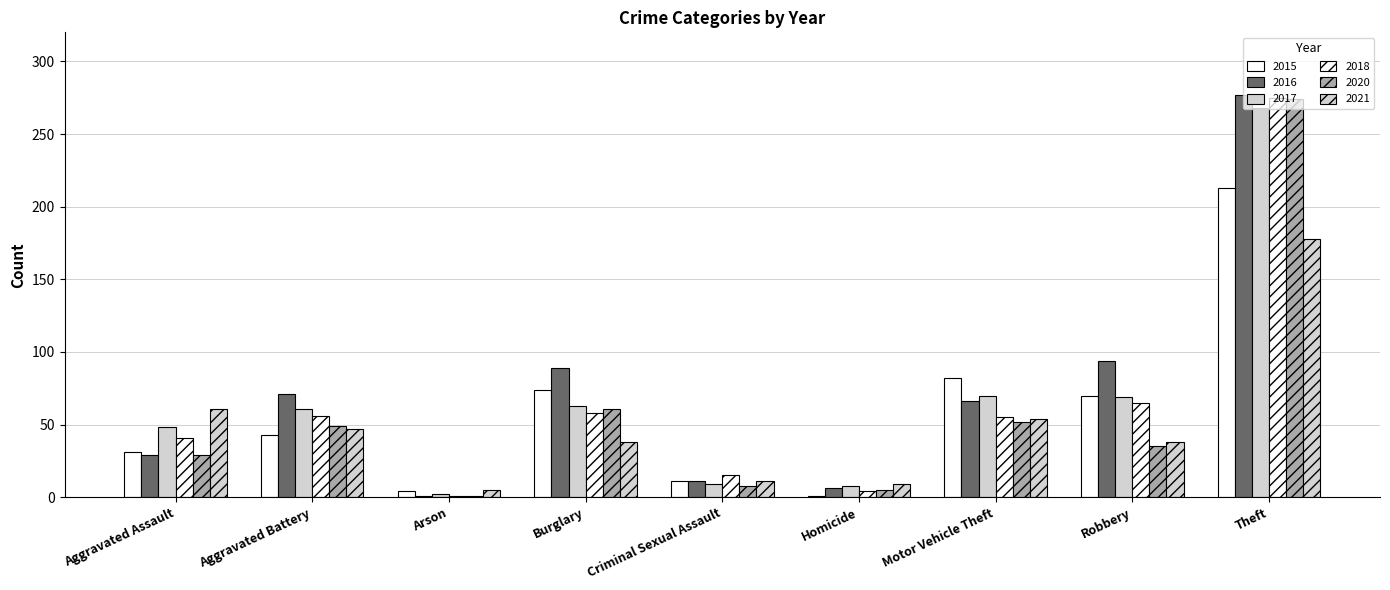

Is the value of 2018 at Arson greater than the value of 2021 at Theft?

No